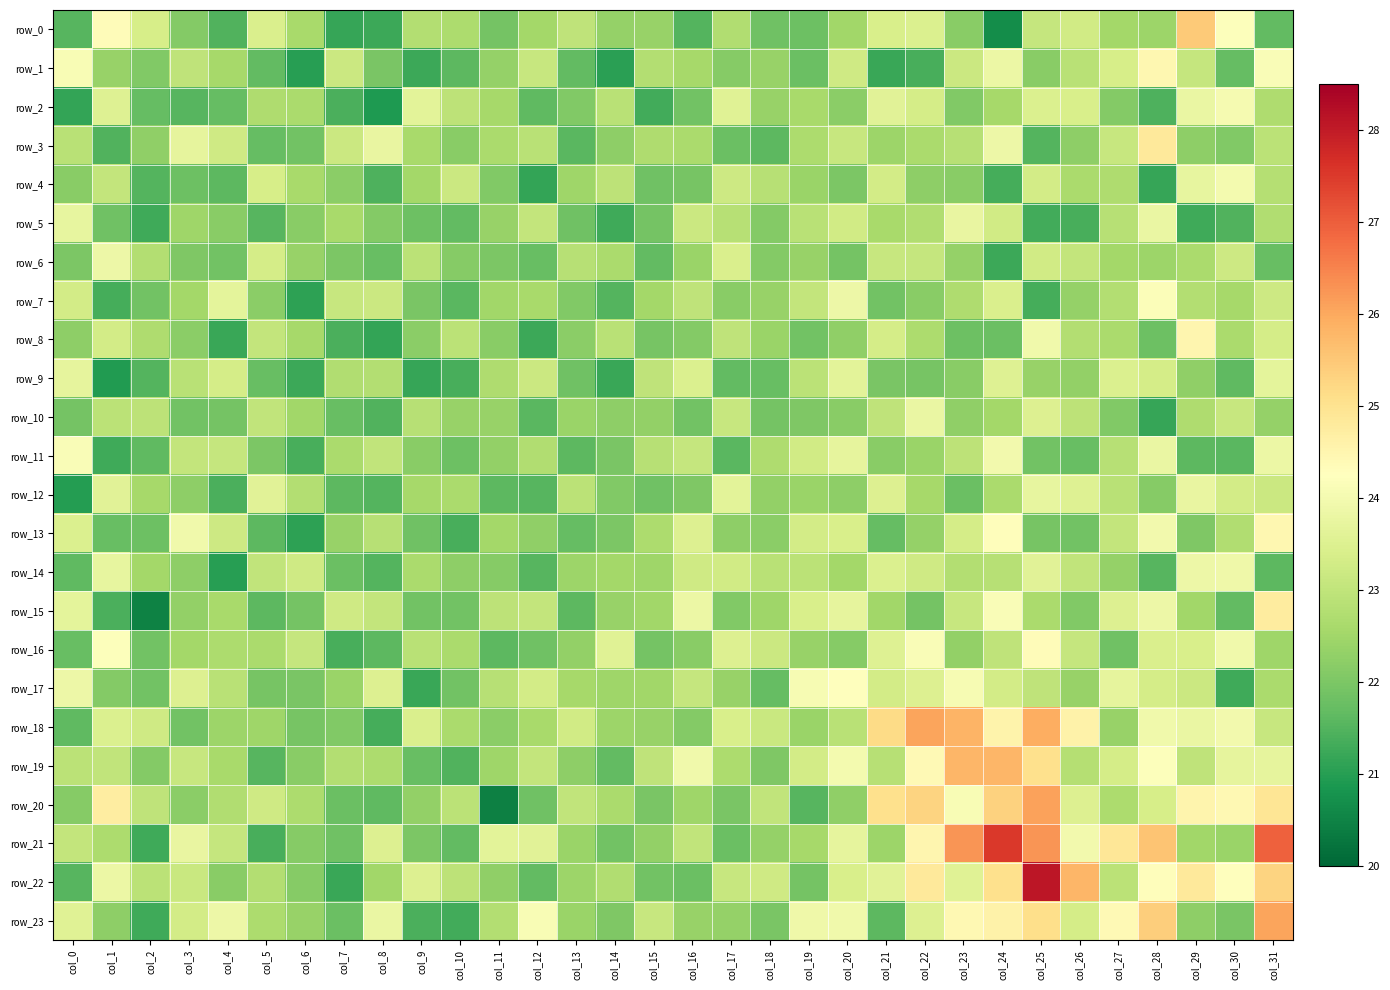

What is the difference between the maximum and minimum values in the row_6 series?

2.6